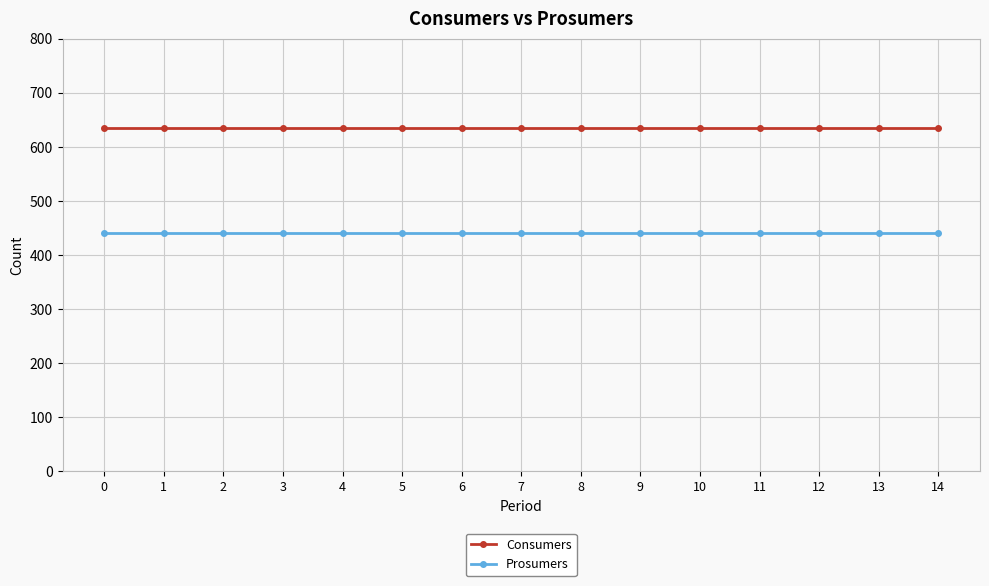

Is it true that Prosumers equals 440 at 0?

True